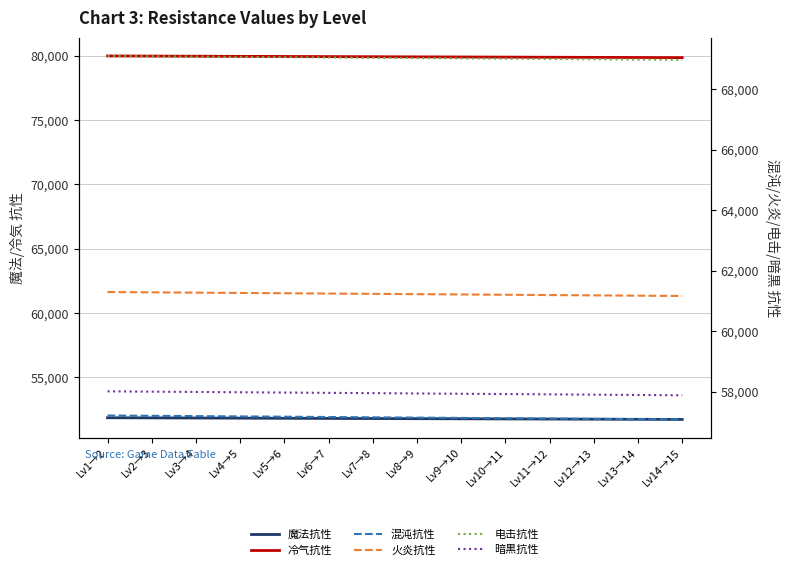

Rank the series by their maximum value, from lowest to highest.

魔法抗性, 混沌抗性, 暗黒抗性, 火炎抗性, 电击抗性, 冷气抗性